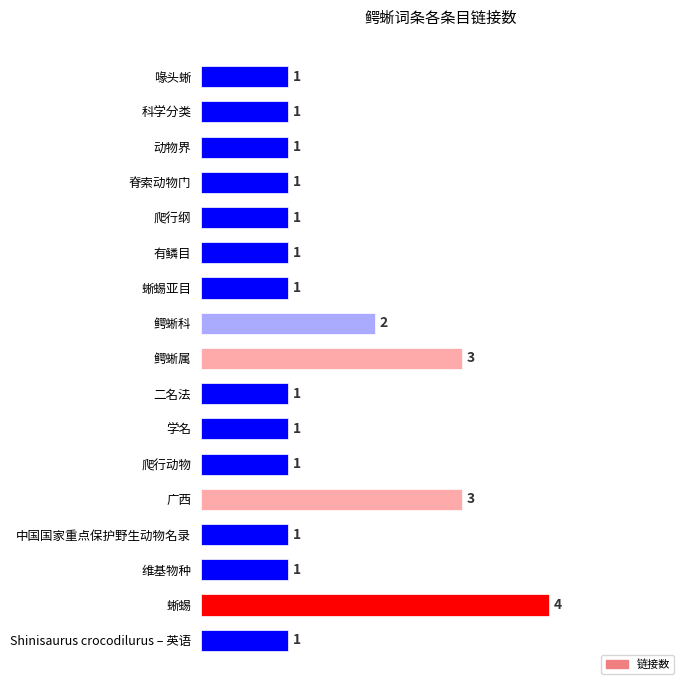

Is it true that the value at 二名法 is 1?

True